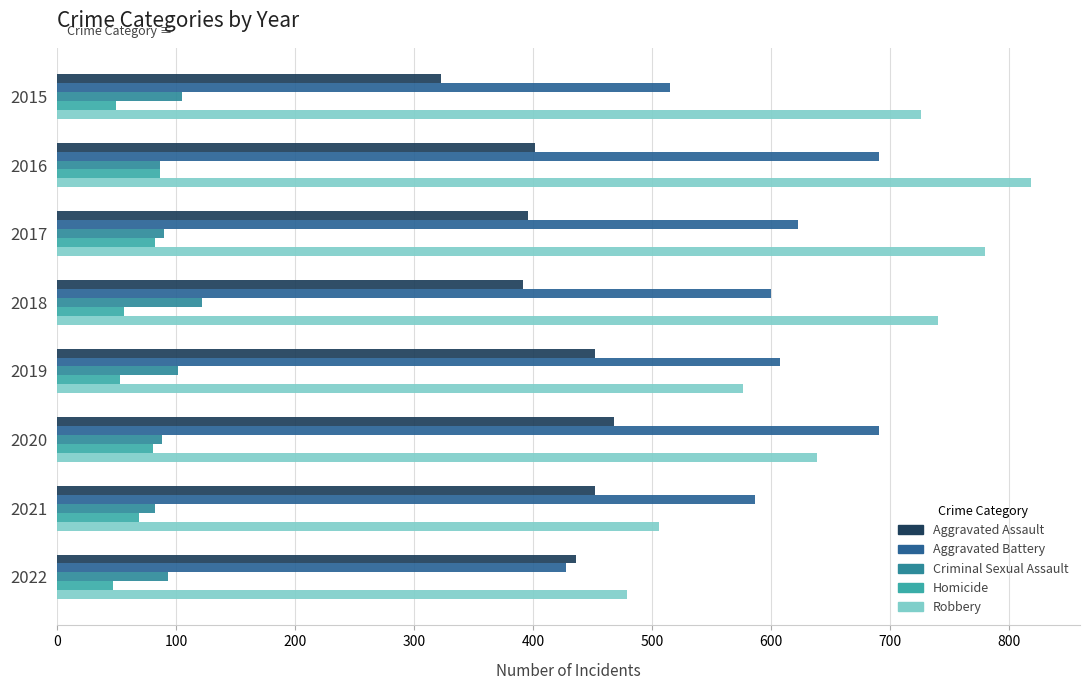

Count the number of categories in the chart.

8